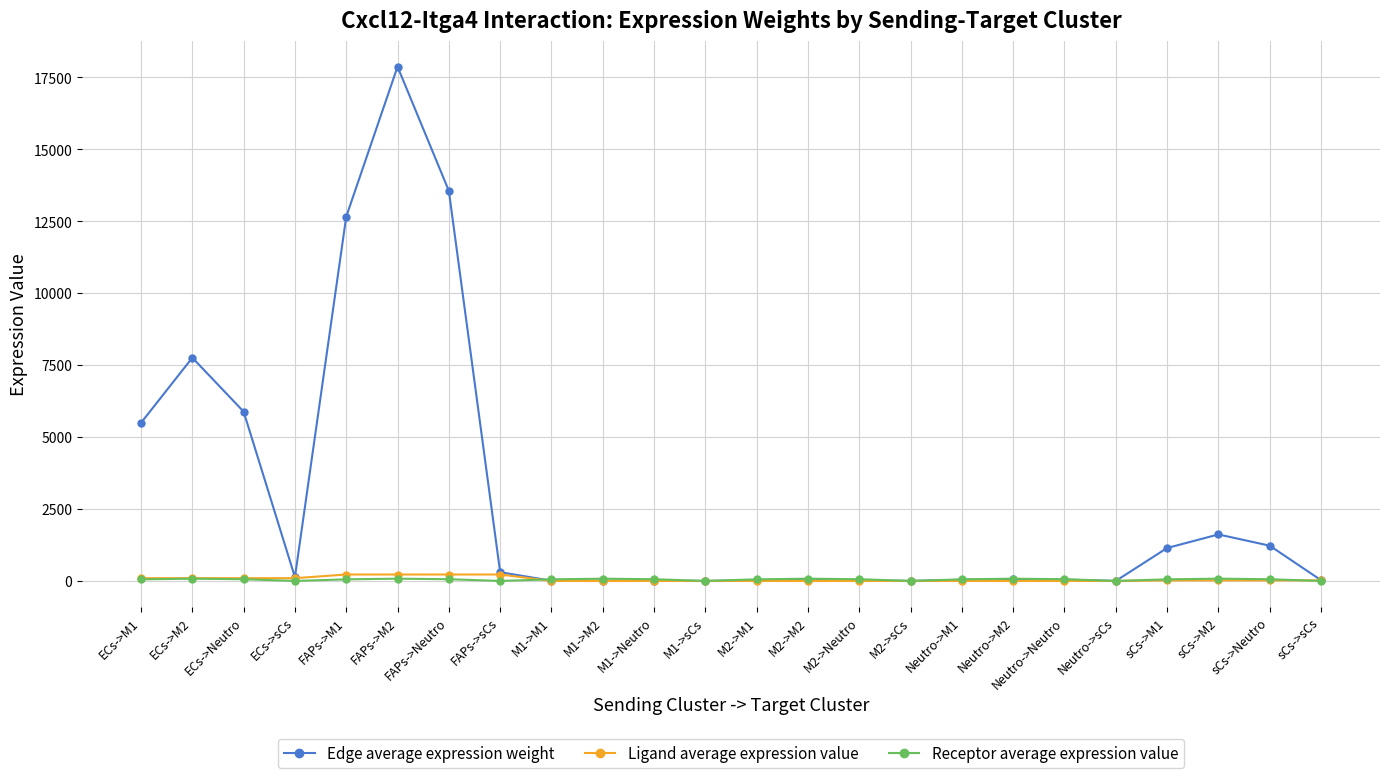

What is the minimum value shown in the chart?

0.2